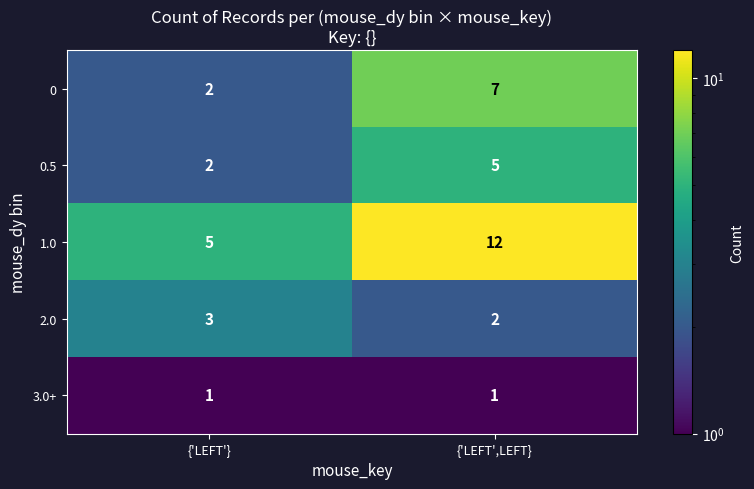

Rank the series by their maximum value, from lowest to highest.

3.0+, 2.0, 0.5, 0, 1.0